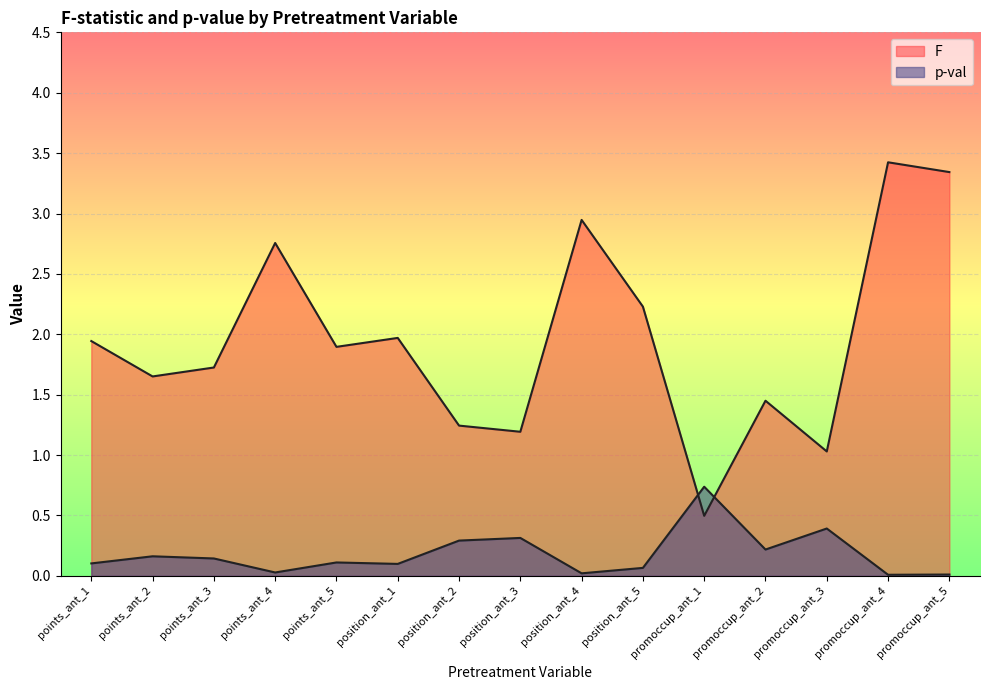

True or false: F and p-val intersect in this chart.

True